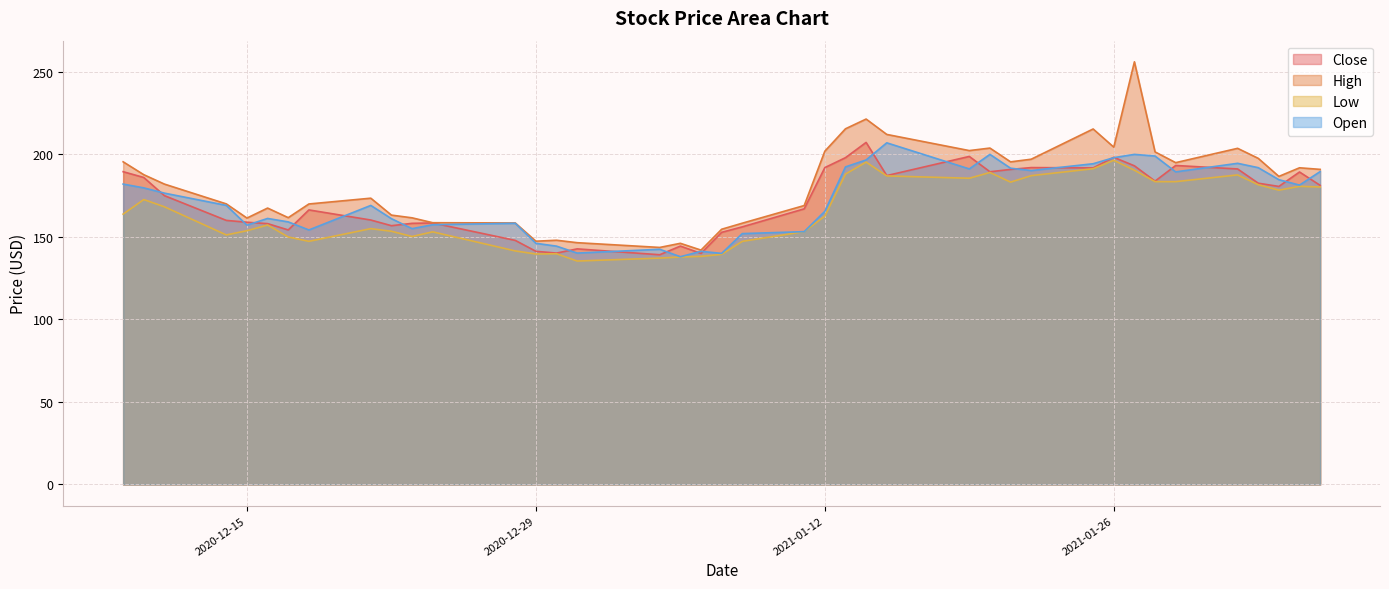

What is the difference between the maximum and minimum values in the Open series?

69.0